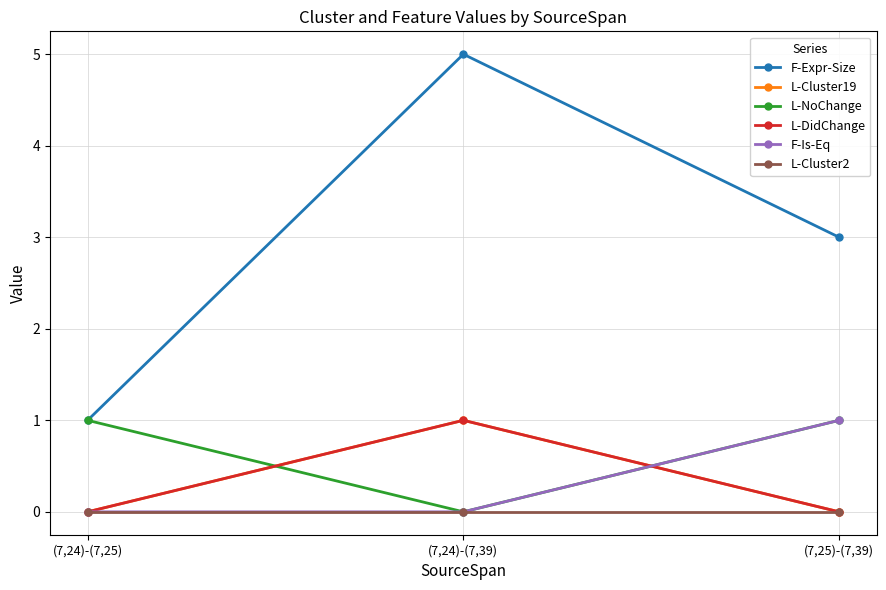

Is this an area chart (filled region under the line)?

No